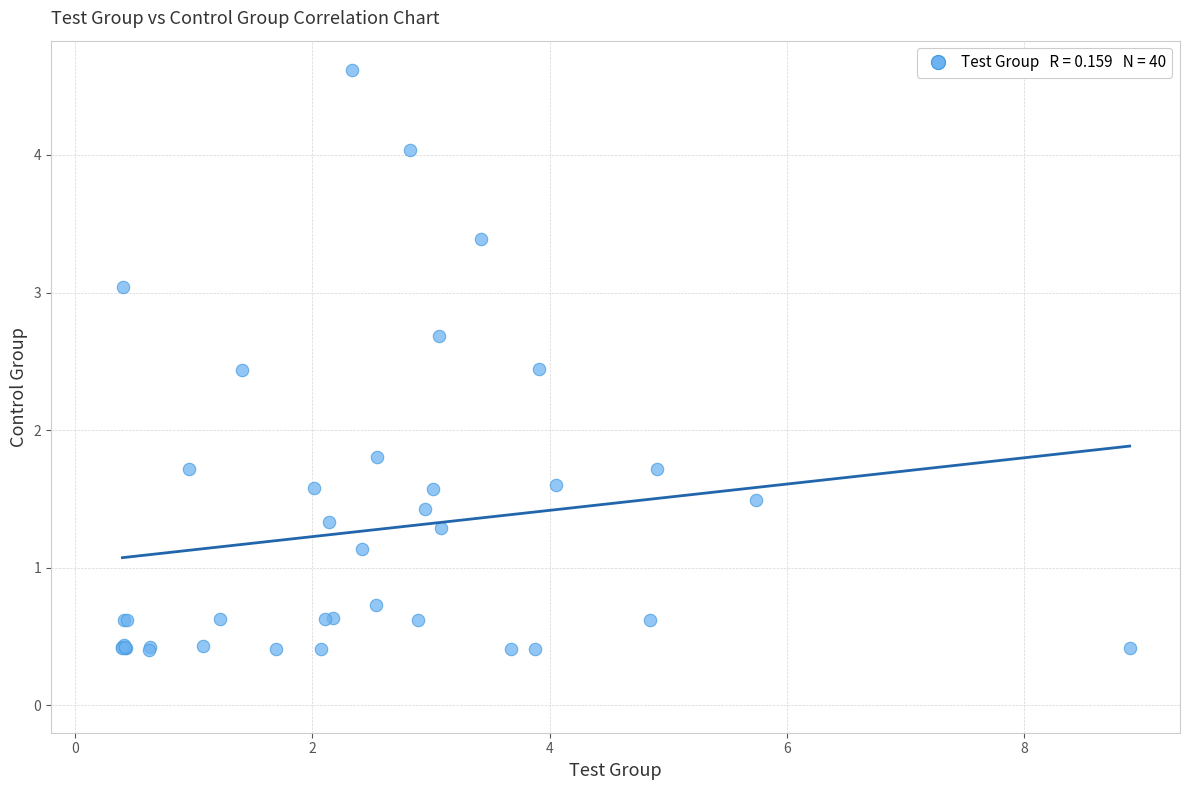

What Y value in the scatter plot is closest to 2?

1.8